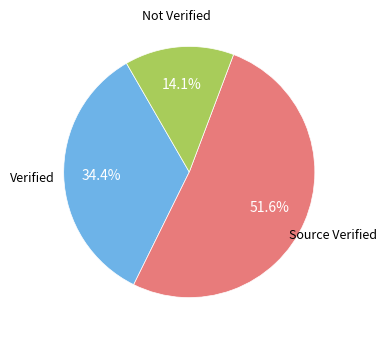

Does any single category account for the majority?

Yes